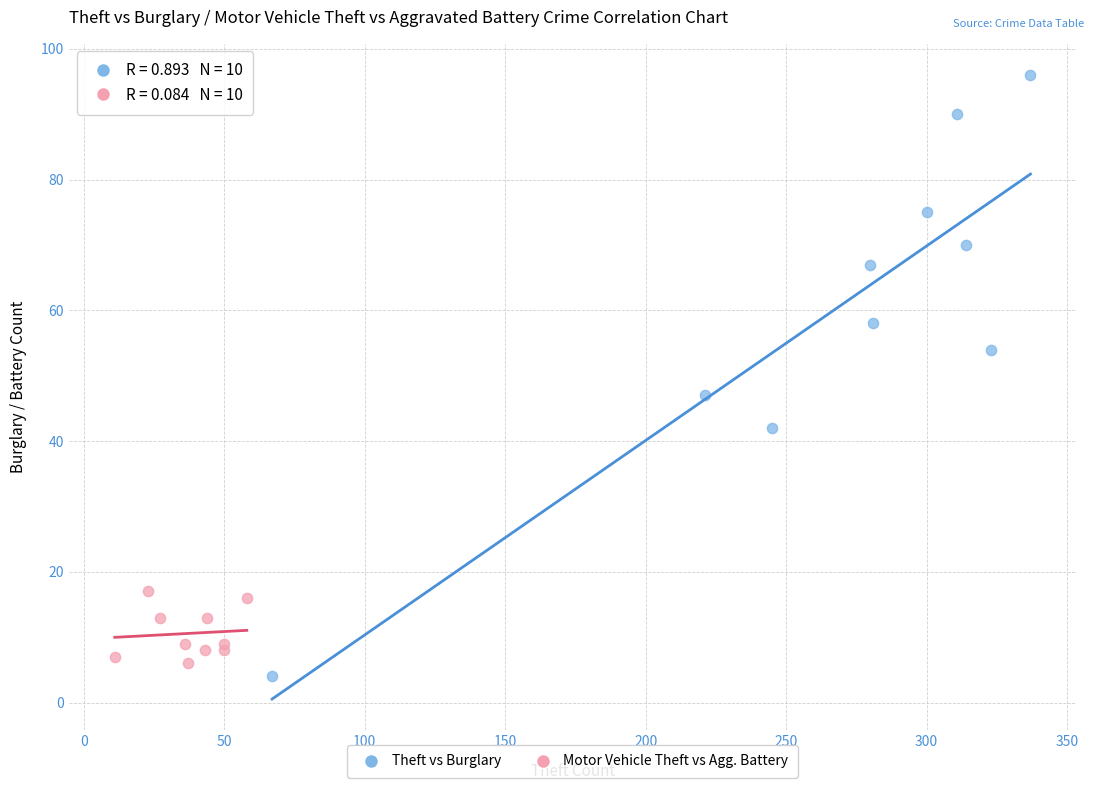

Which series contains the lowest Y value?

Theft vs Burglary